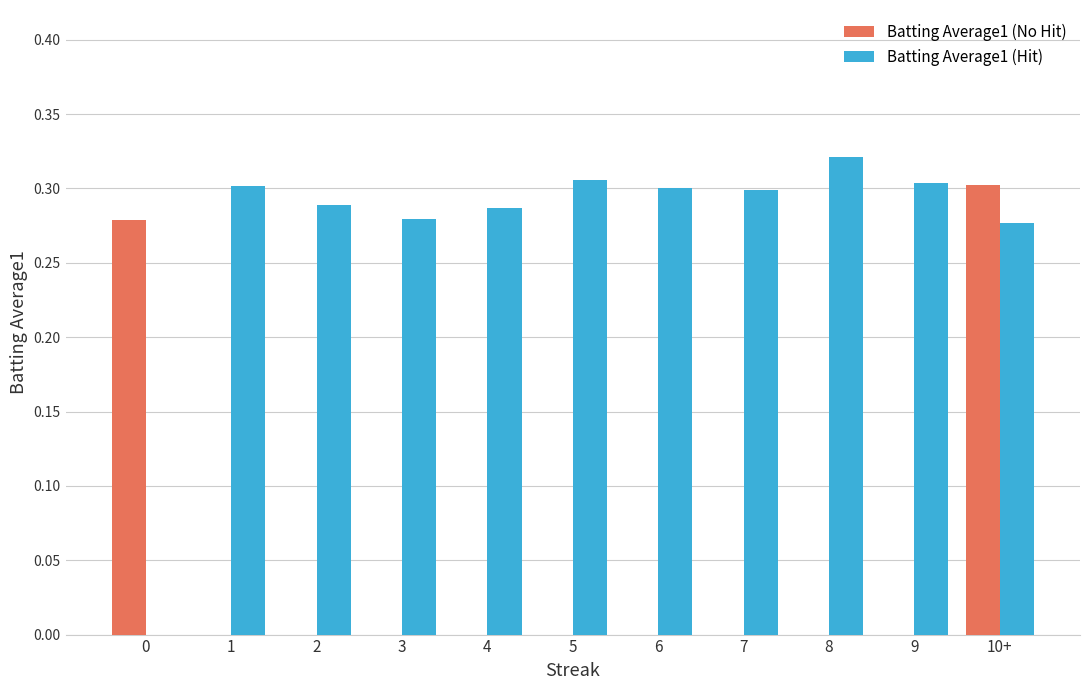

At which category is the sum across all series the highest?

10+